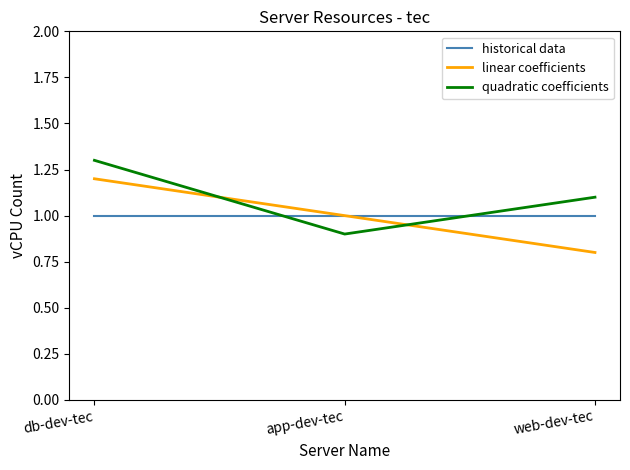

Count the number of categories in the chart.

3